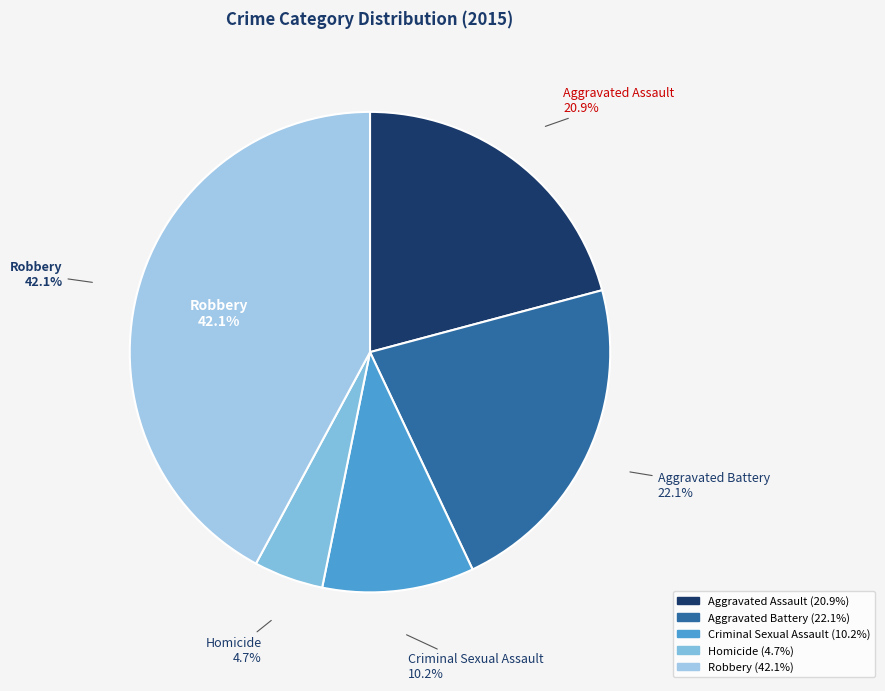

How many slices are in this pie chart?

5